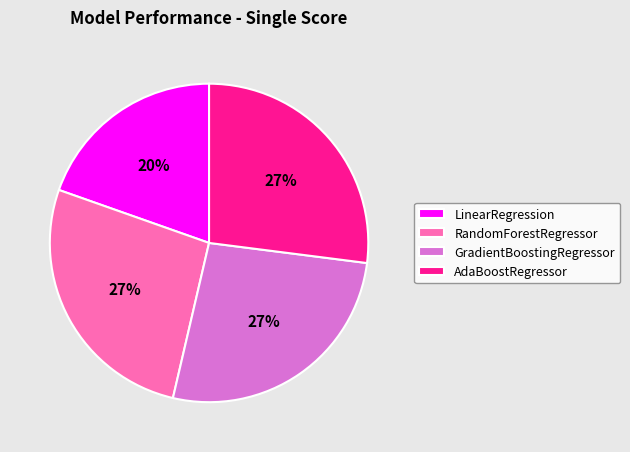

To the nearest percent, what is the difference between the RandomForestRegressor and LinearRegression slice percentages?

7%